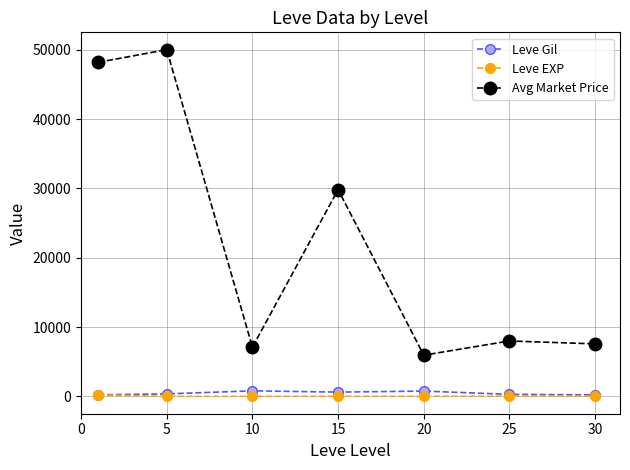

True or false: Leve Gil has more than 0 interior local peaks.

True